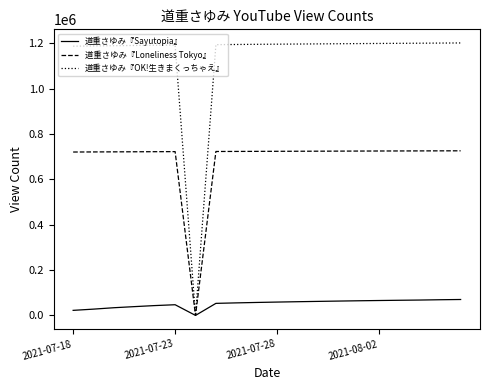

What is the difference between the second highest and second lowest values in the 道重さゆみ『Loneliness Tokyo』 series?

5159